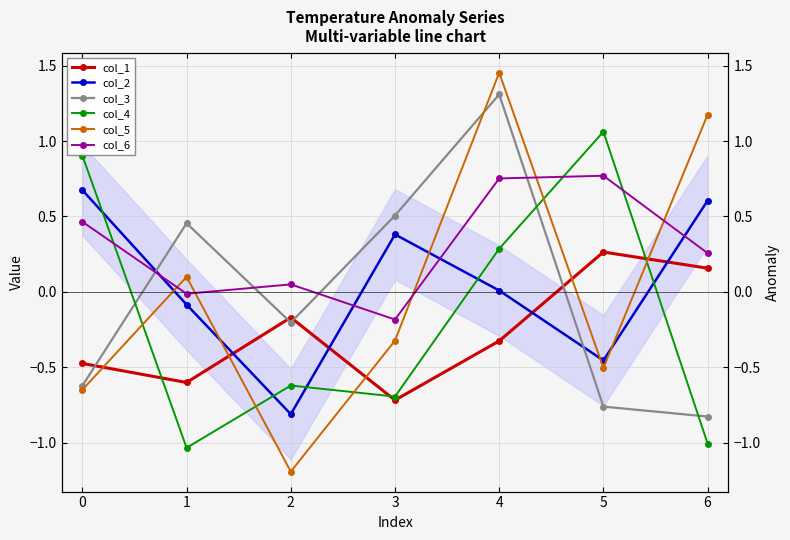

True or false: col_6 has more than 2 points higher than both neighbors.

False